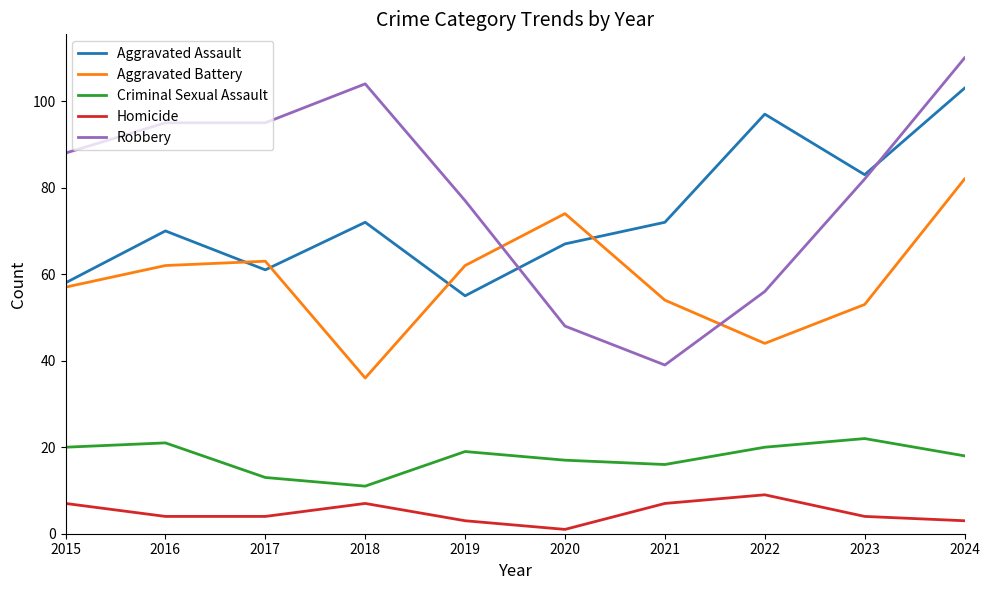

Which series has the largest range (max minus min)?

Robbery